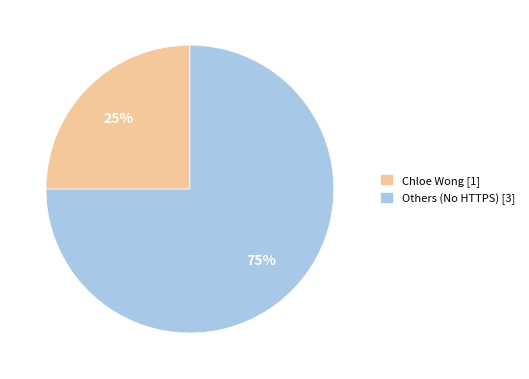

Is there any slice that represents more than half of the pie?

Yes